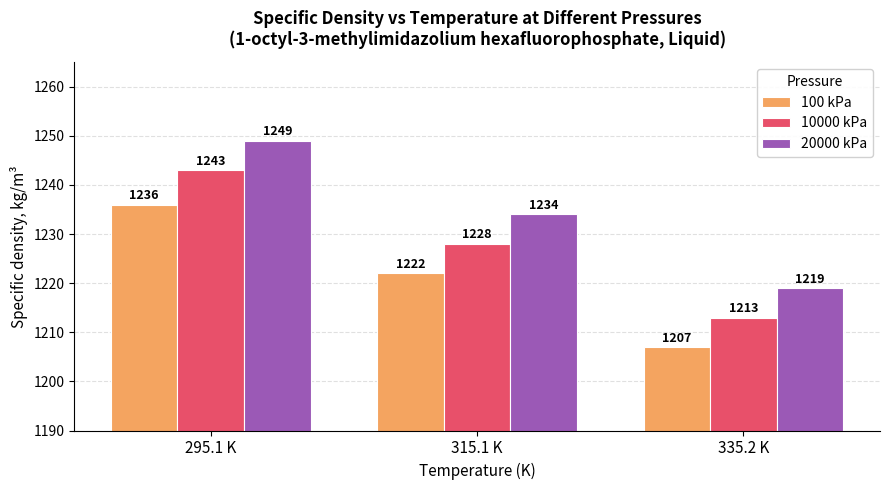

Is the value of 10000 kPa at 315.1 K greater than the value of 100 kPa at 335.2 K?

Yes